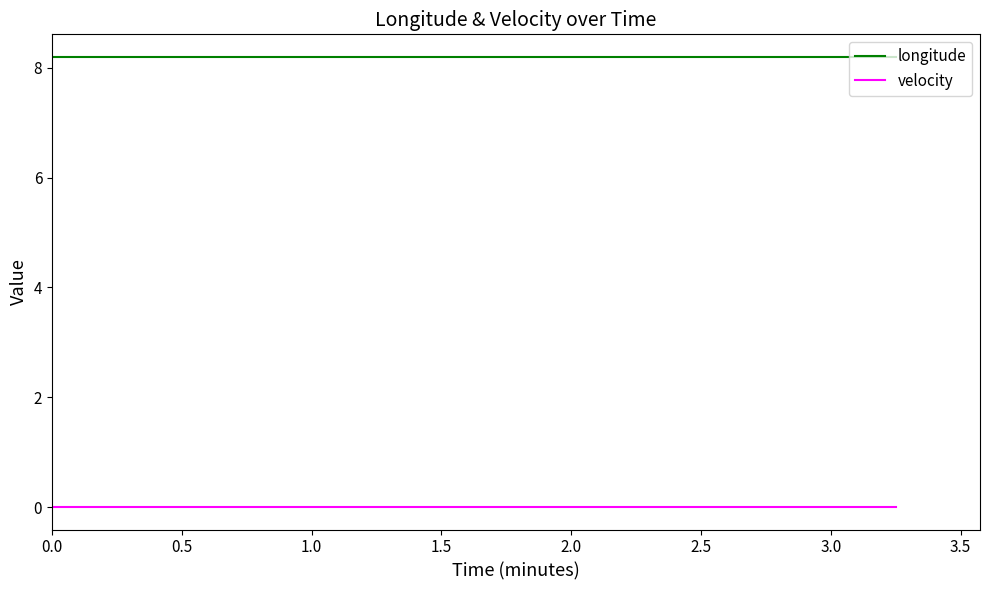

True or false: velocity and longitude intersect in this chart.

False